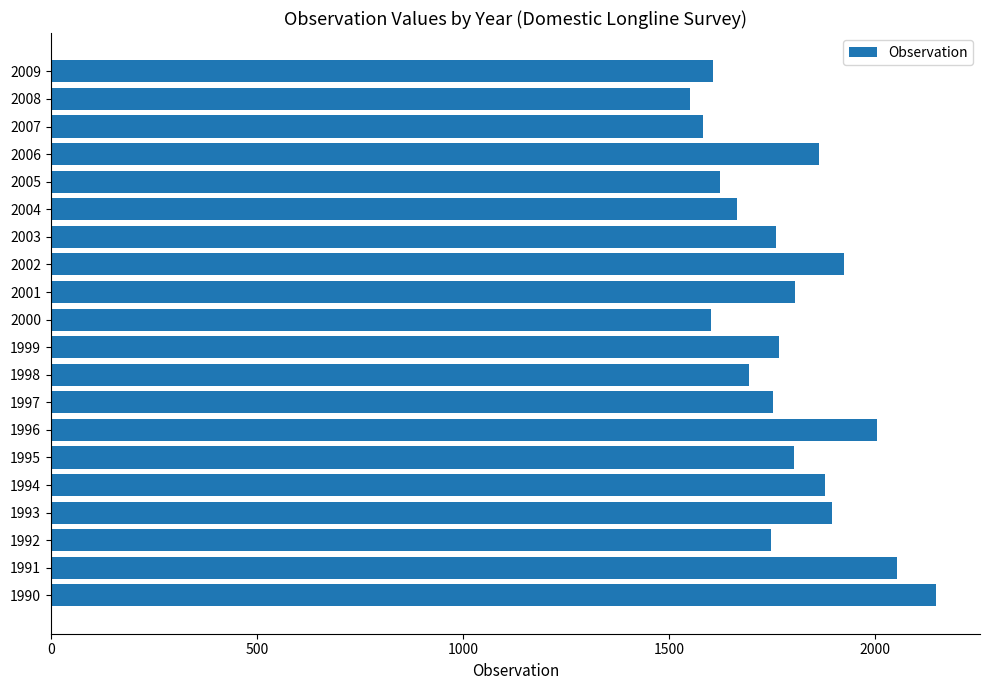

What is the sum of all values?

35727.1